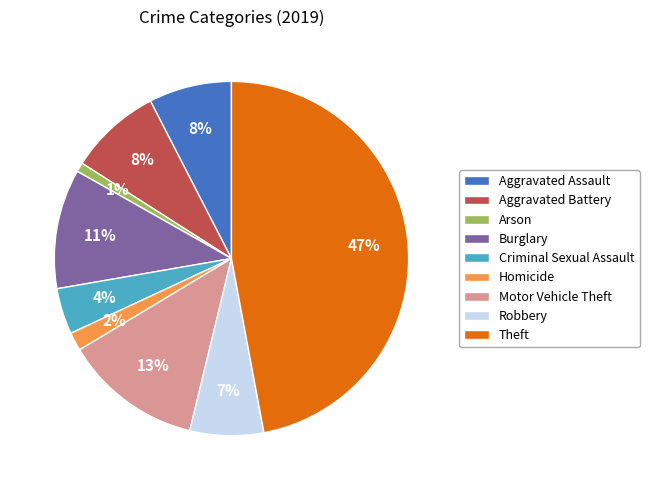

Is there any slice that represents more than half of the pie?

No